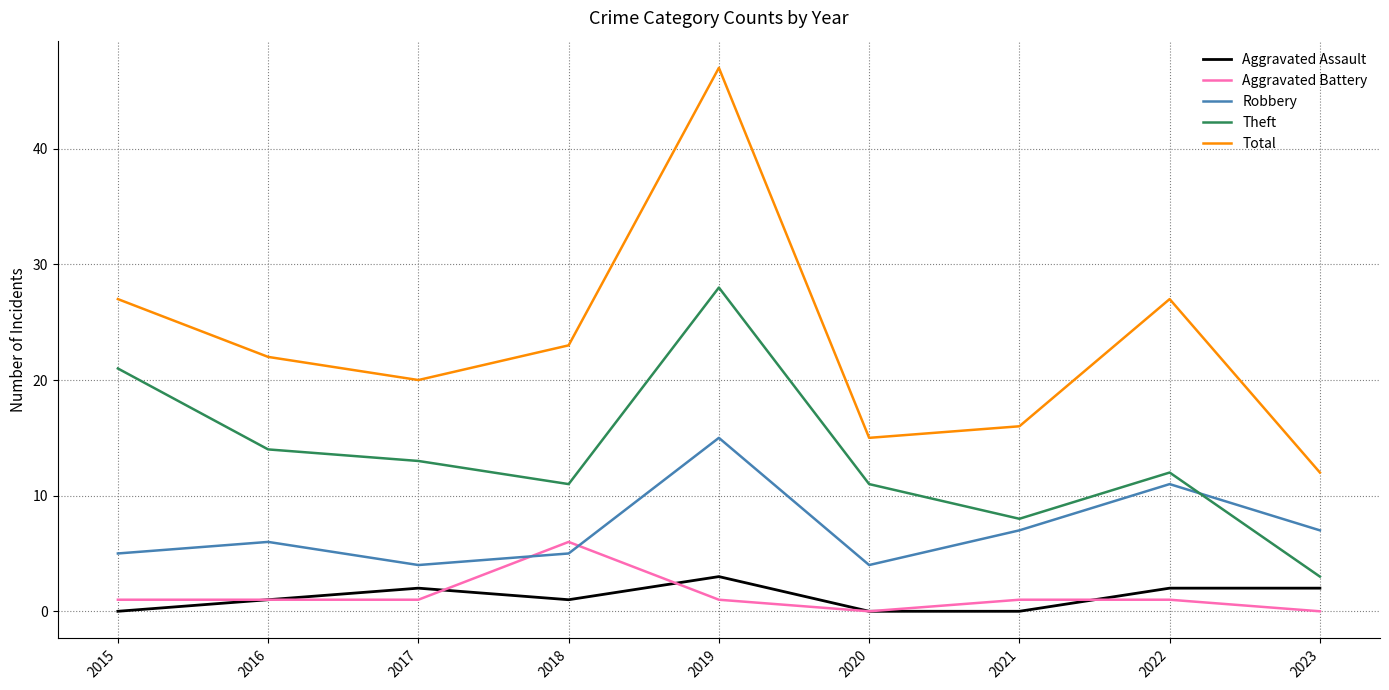

Between which two adjacent categories do Aggravated Battery and Robbery first intersect?

2017 and 2018